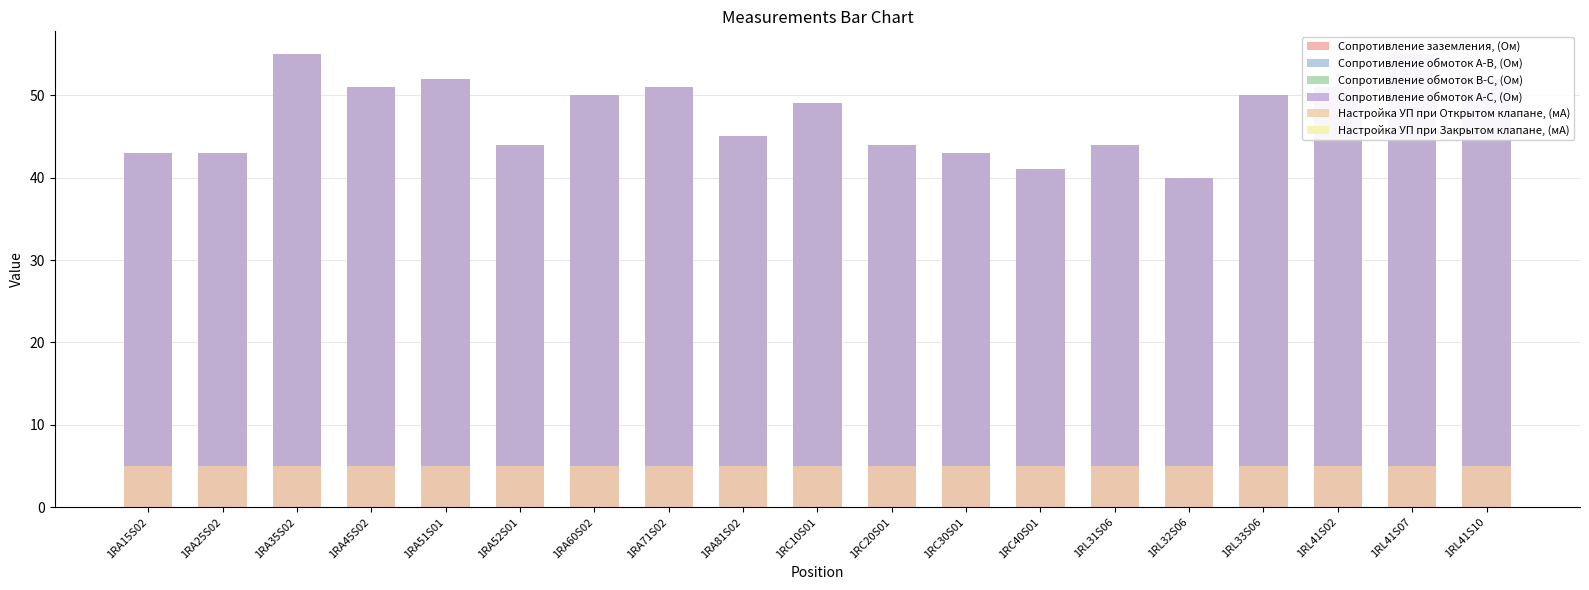

What position from the right is 1RA25S02?

18